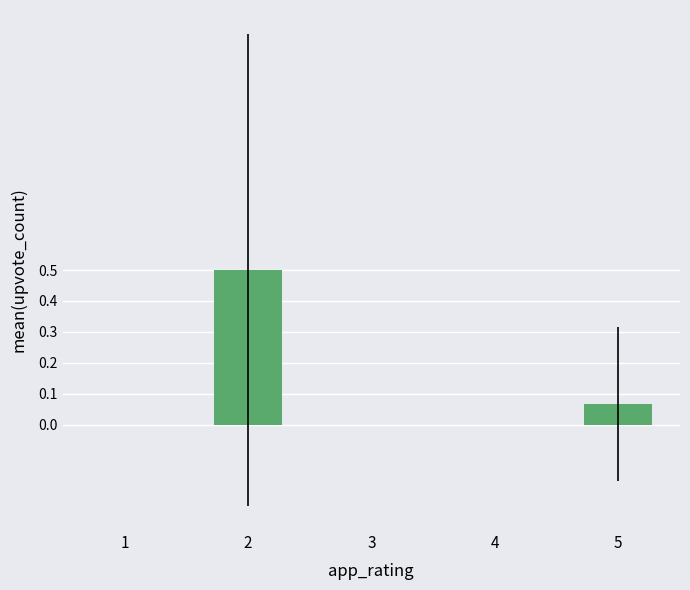

What is the greatest value displayed?

0.5